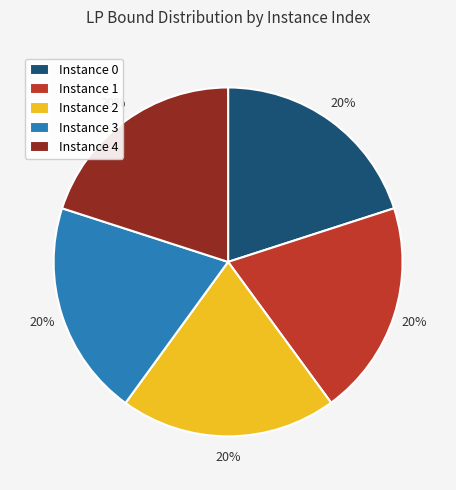

Do Instance 0 and Instance 2 together represent more than half of the pie?

No